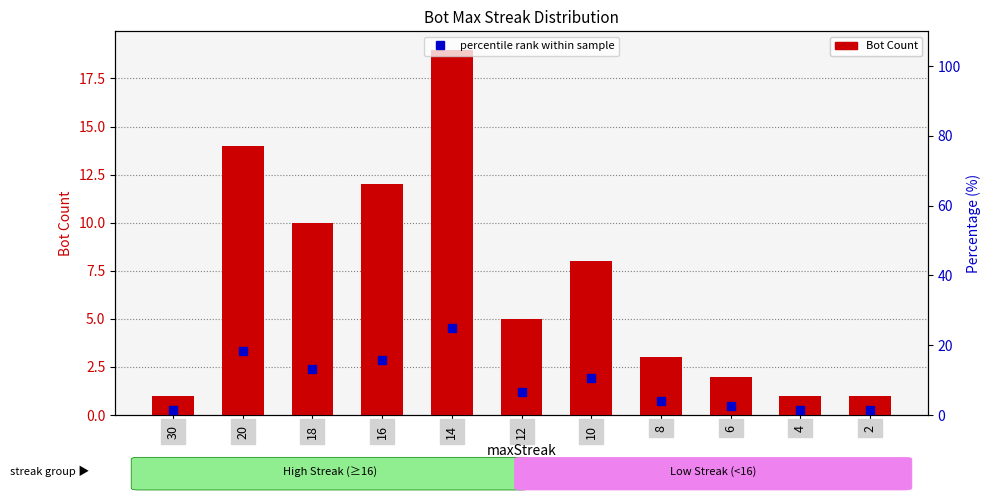

List the series in order of their peak value, highest first.

percentile rank within sample, Bot Count